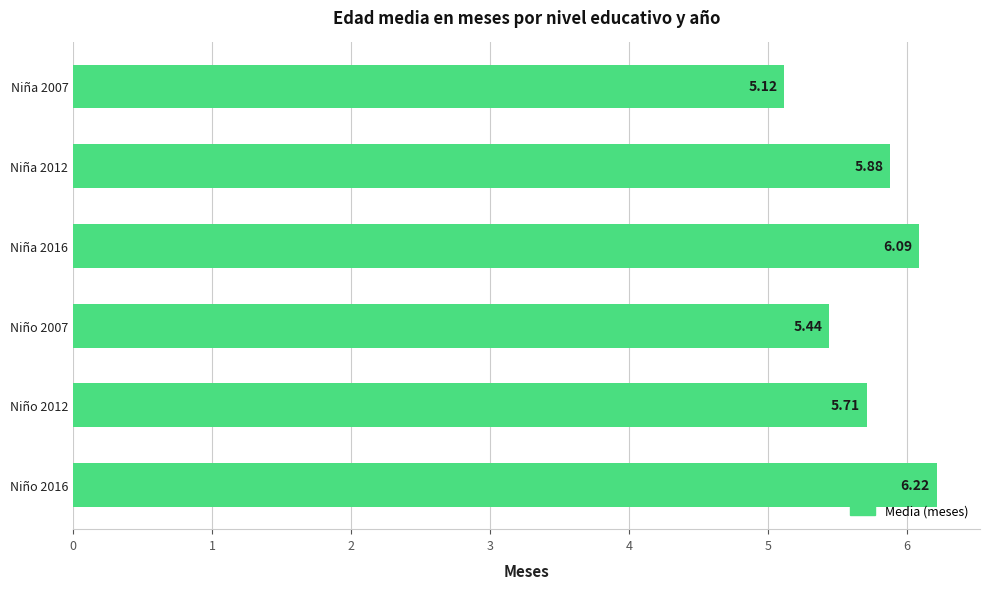

How many bars are there in total?

6